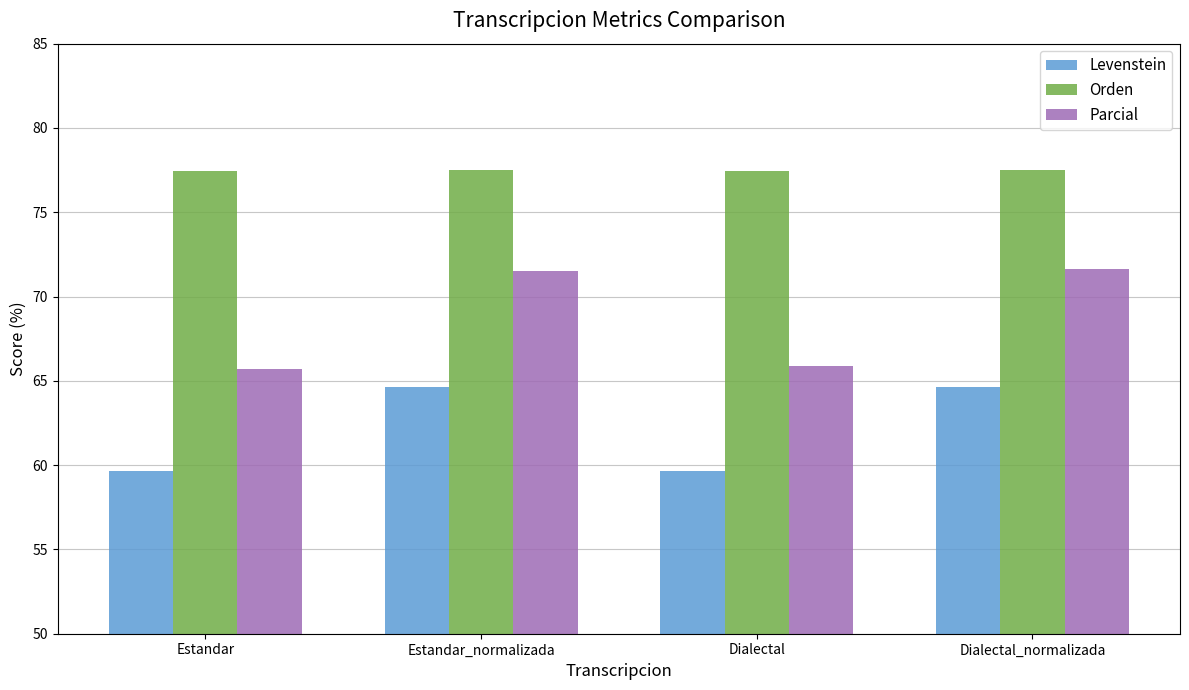

What is the sum of all Levenstein values?

248.6